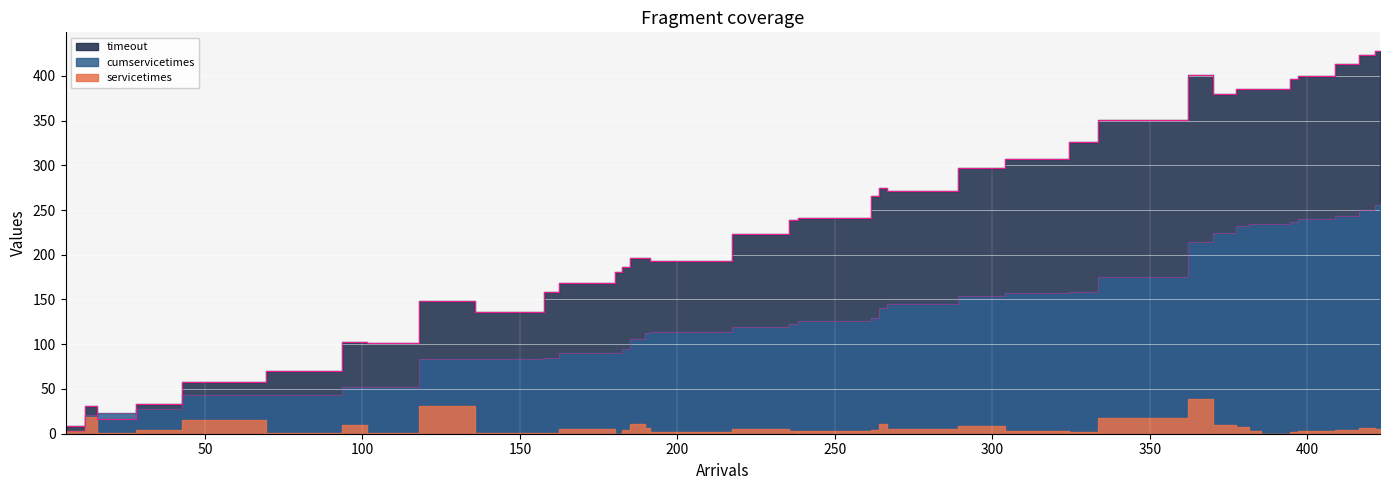

True or false: timeout and cumservicetimes cross at least once.

True